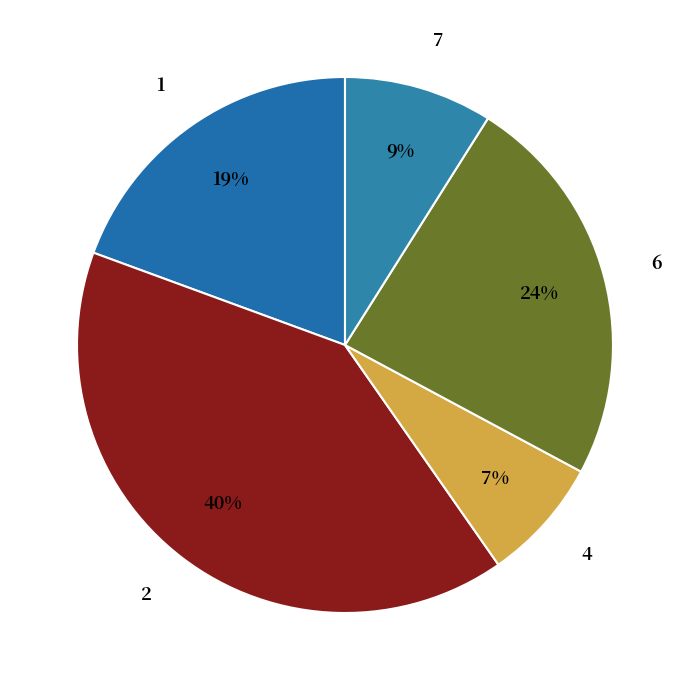

The 2 slice represents 28% of the pie. True or false?

False